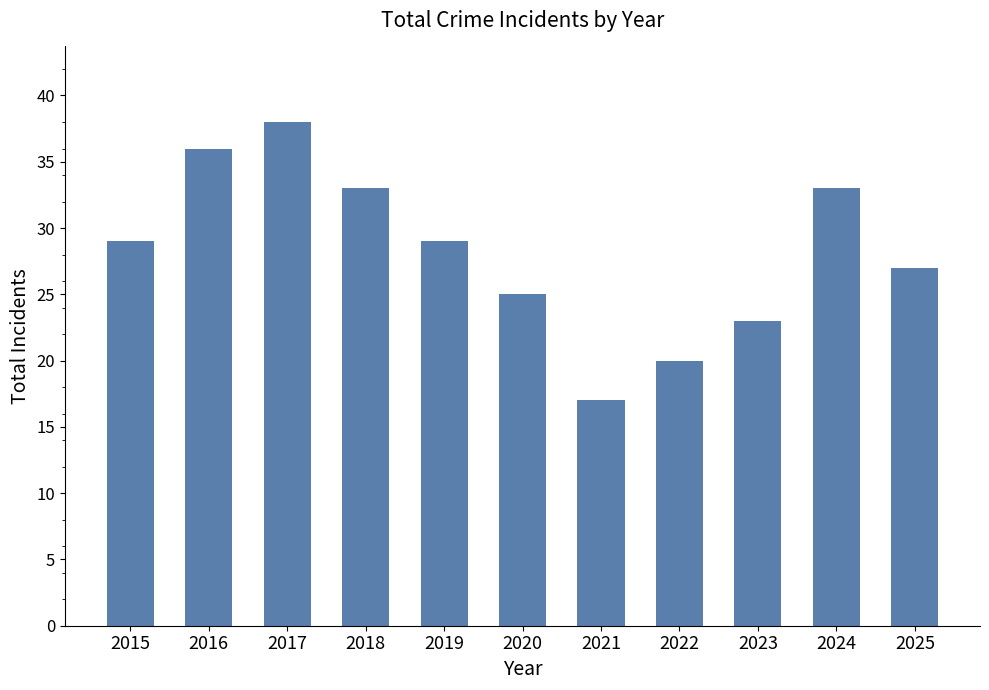

What is the difference between the maximum and minimum values?

21